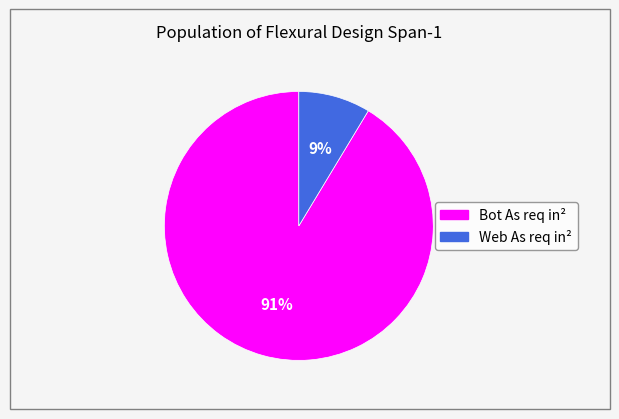

Count the number of slices in the pie.

2